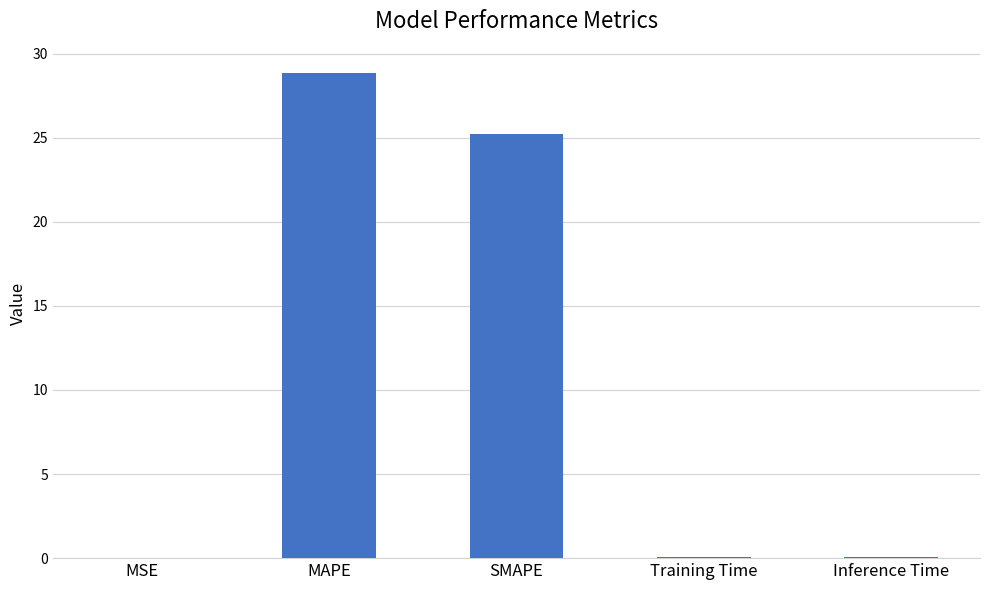

What is the sum of all values?

54.1